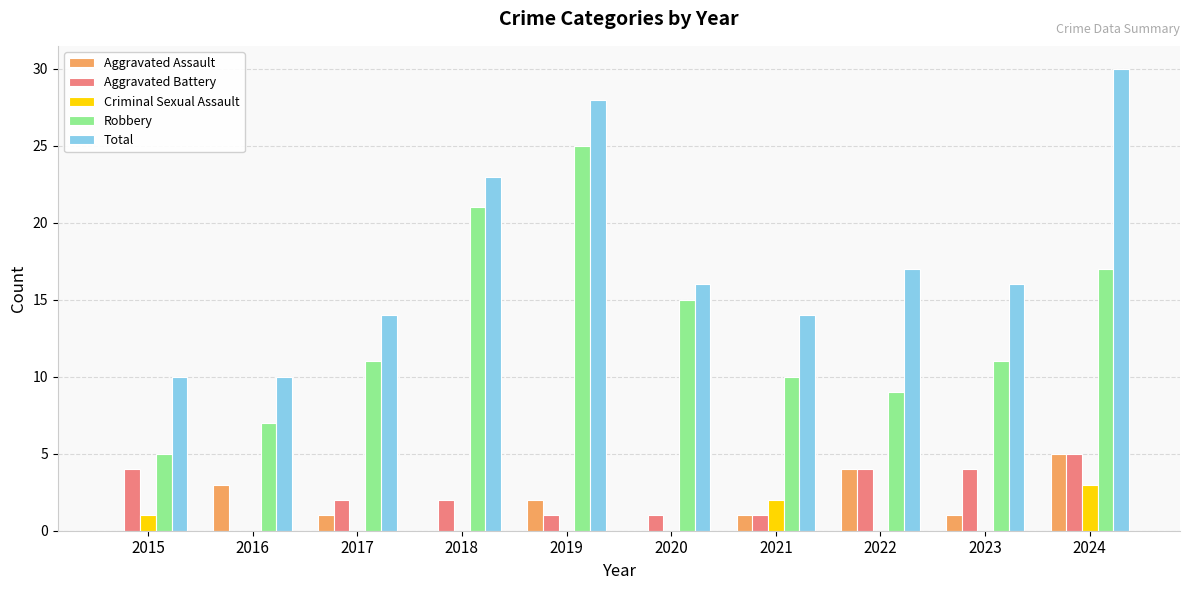

Are the bars horizontal?

No